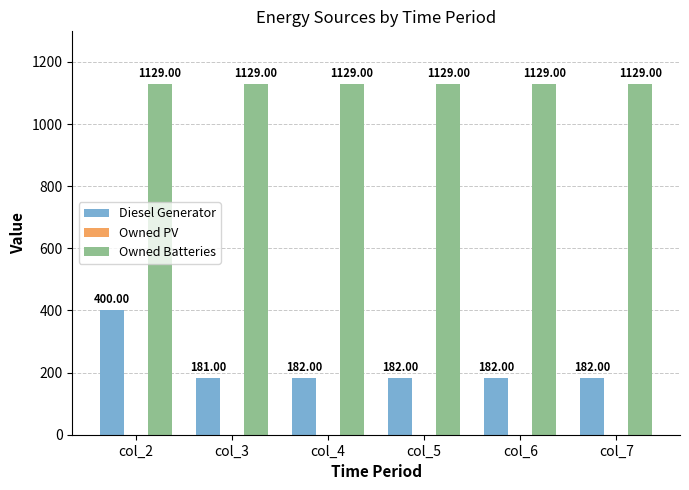

What is the value of the Diesel Generator bar at the 5th from the left?

182.0